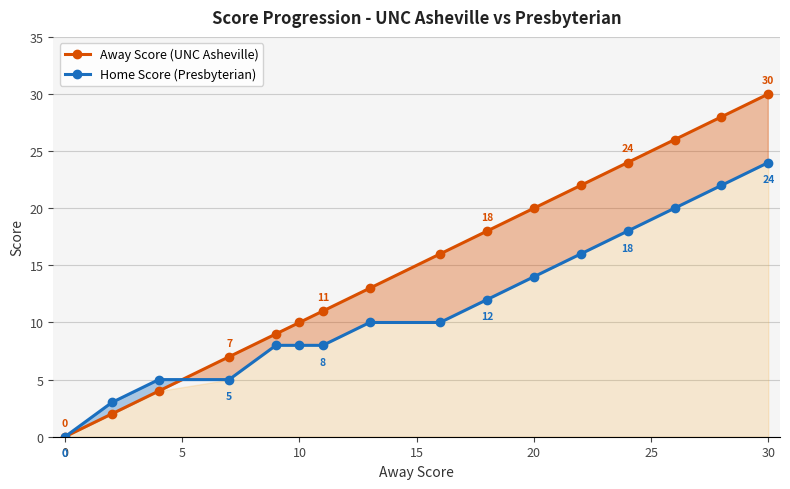

What is the approximate value of Home Score (Presbyterian) at 0?

0